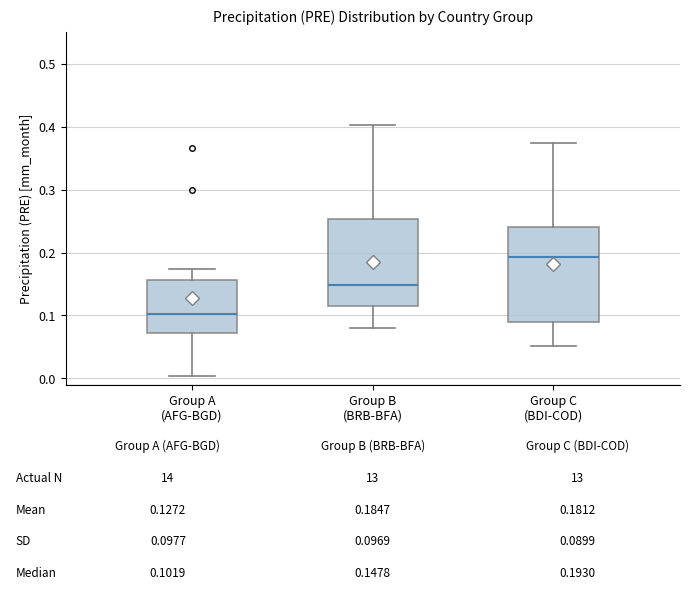

Comparing the boxes themselves (not the whiskers), which one is the tallest?

Group C (BDI-COD)